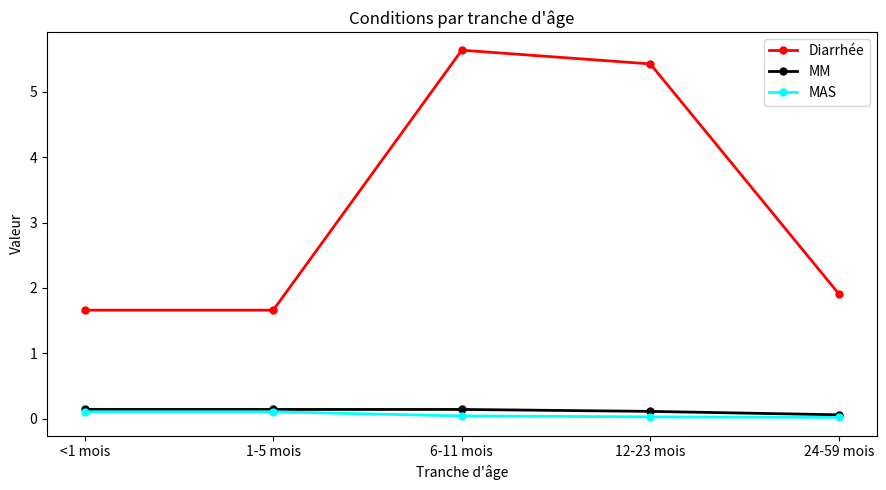

True or false: Diarrhée and MM cross at least once.

False